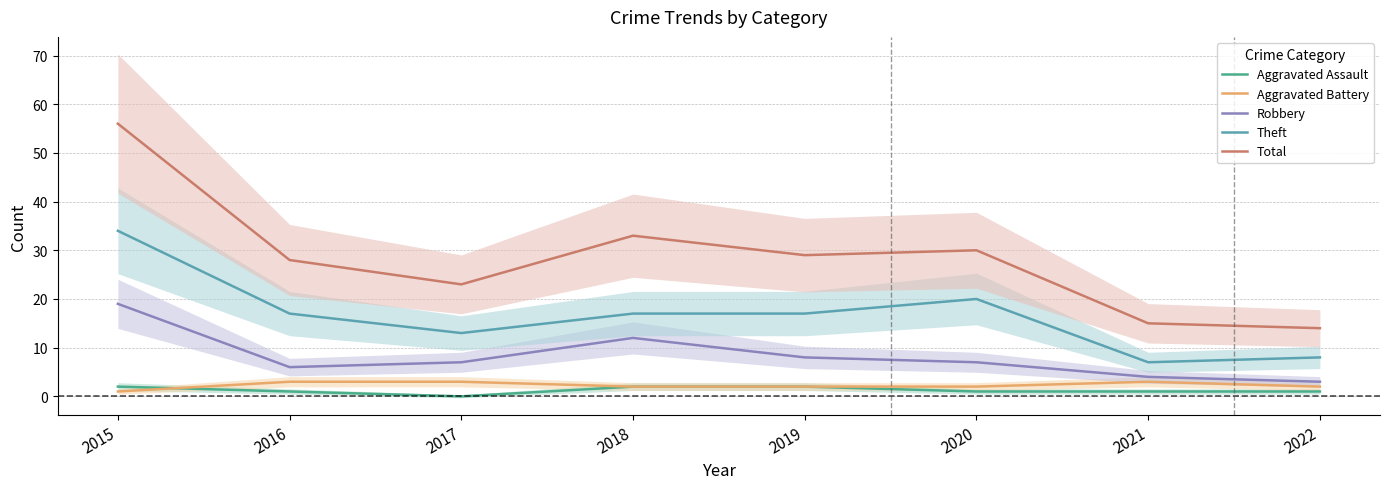

How many interior local valleys does the Theft series have?

2